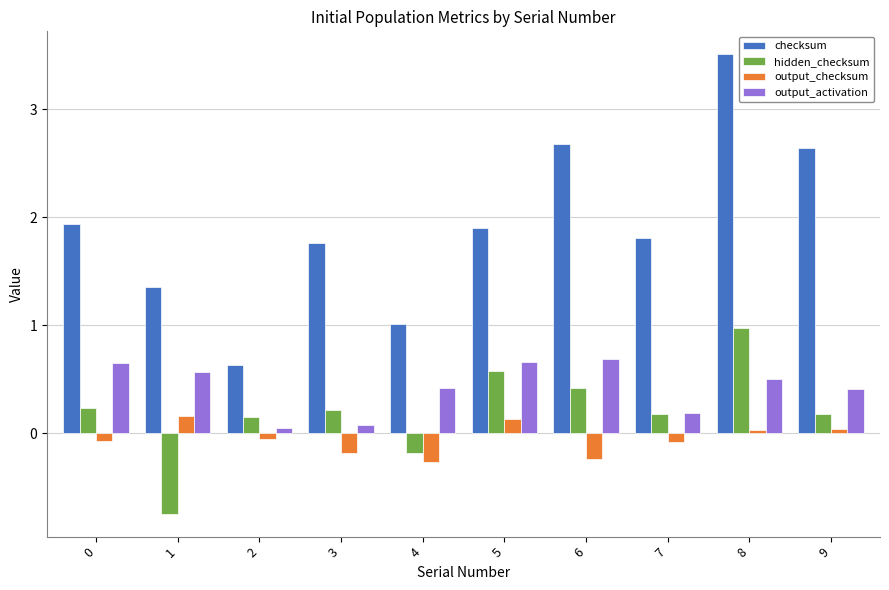

What is the difference between the hidden_checksum values at 1 and 8?

1.7